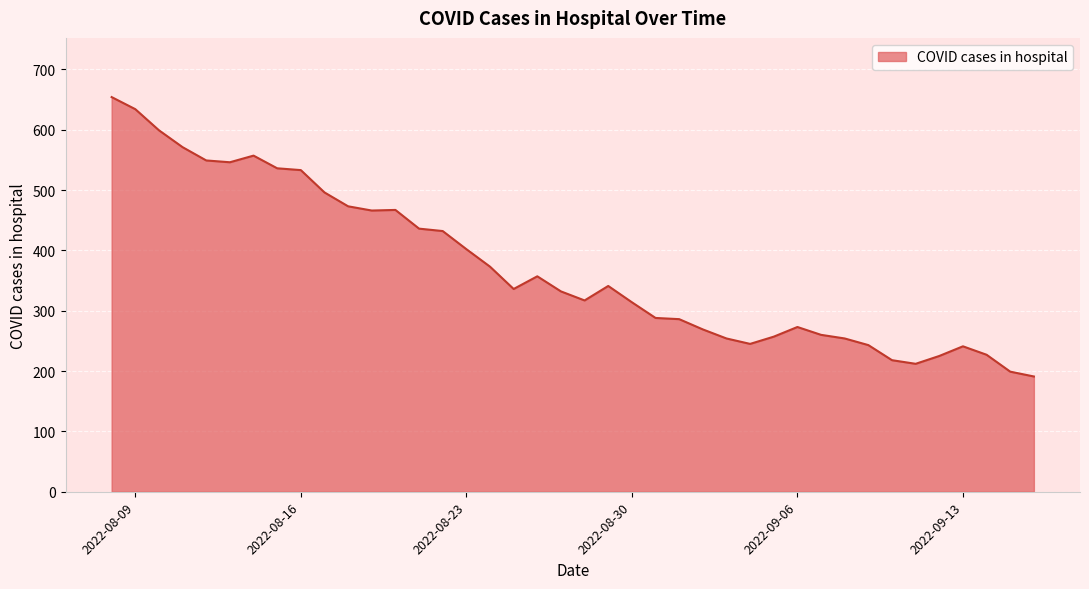

What is the difference between the maximum and minimum values?

463